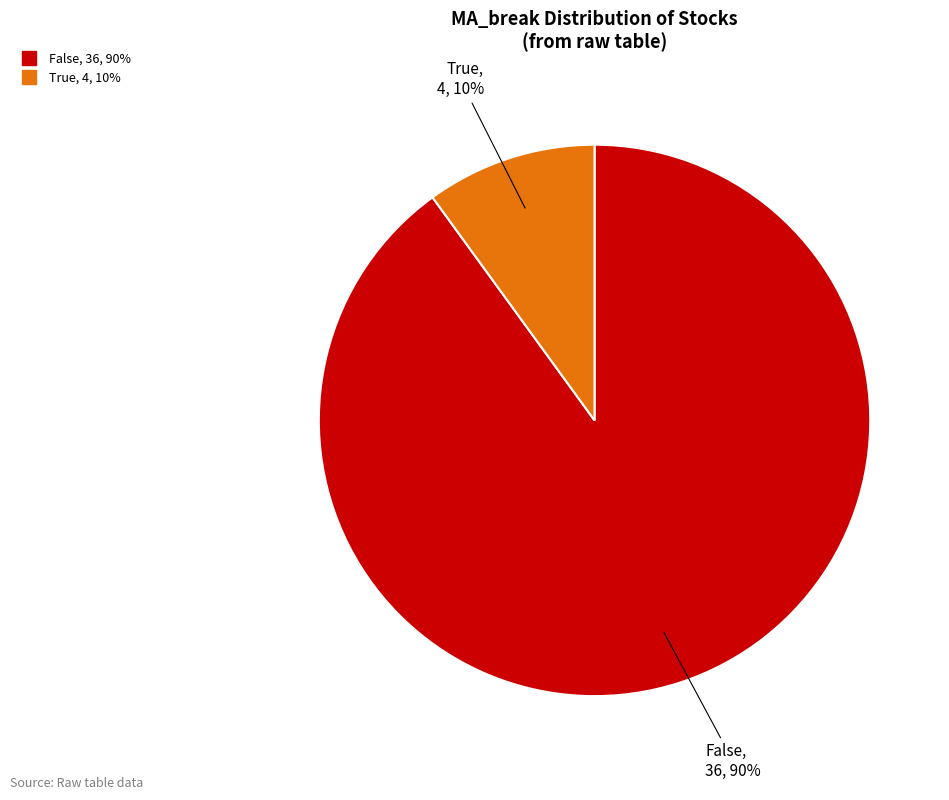

To the nearest percent, what portion does False represent?

90%